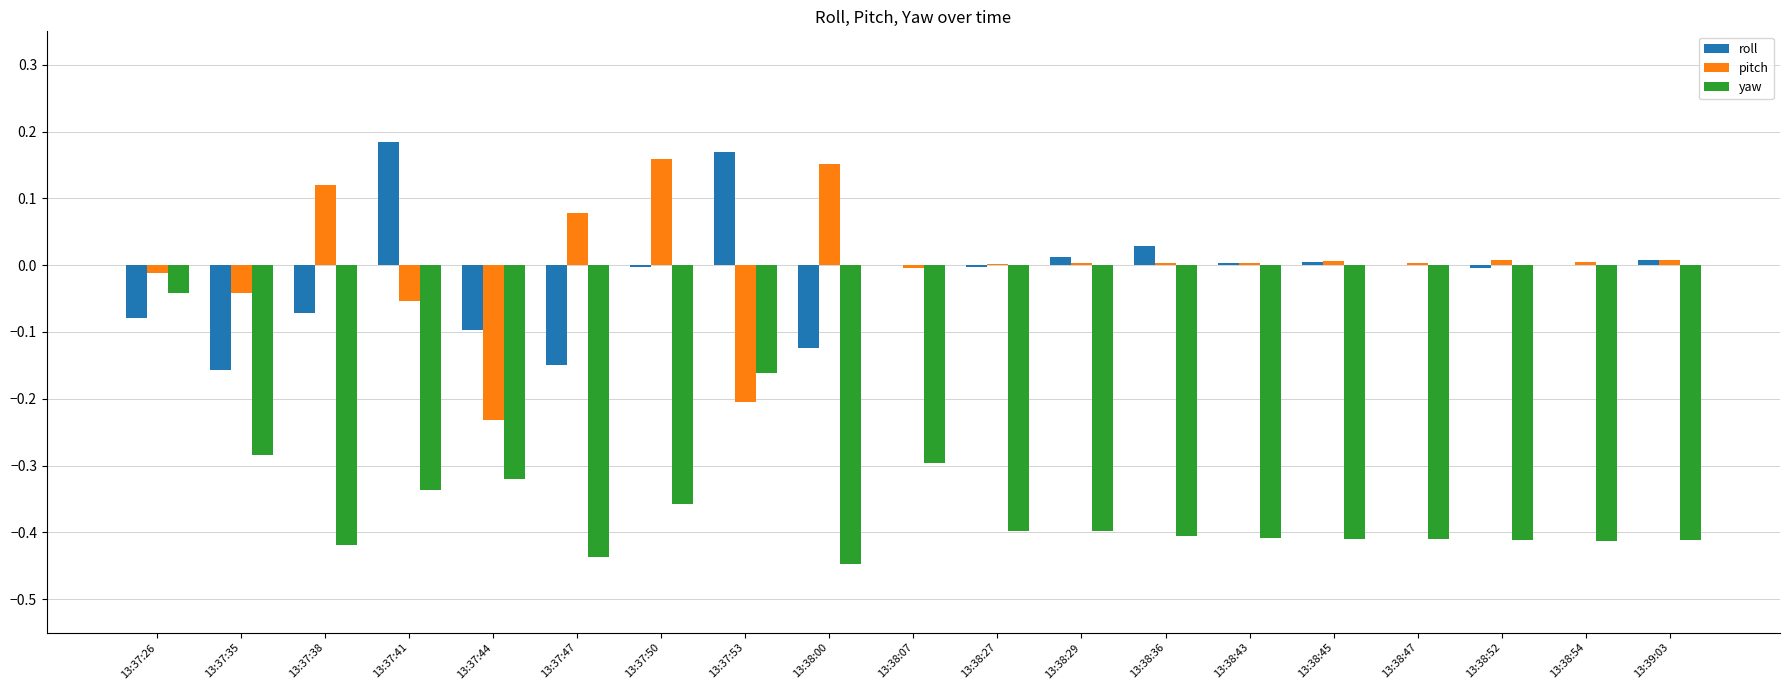

At which category is the sum across all series the highest?

13:37:26